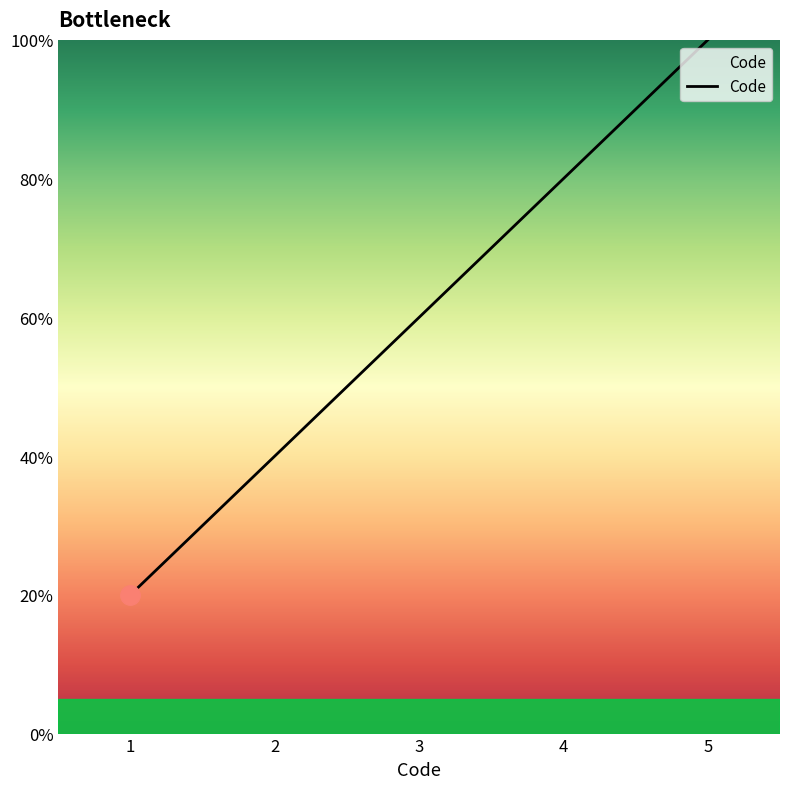

Is this an area chart (filled region under the line)?

Yes